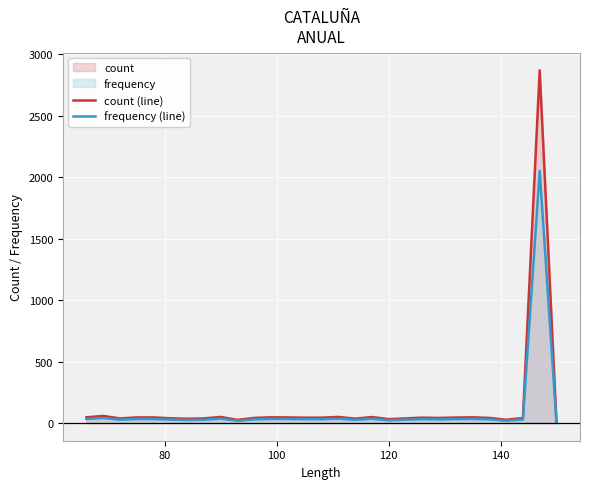

What is the maximum value for count (line)?

2869.0